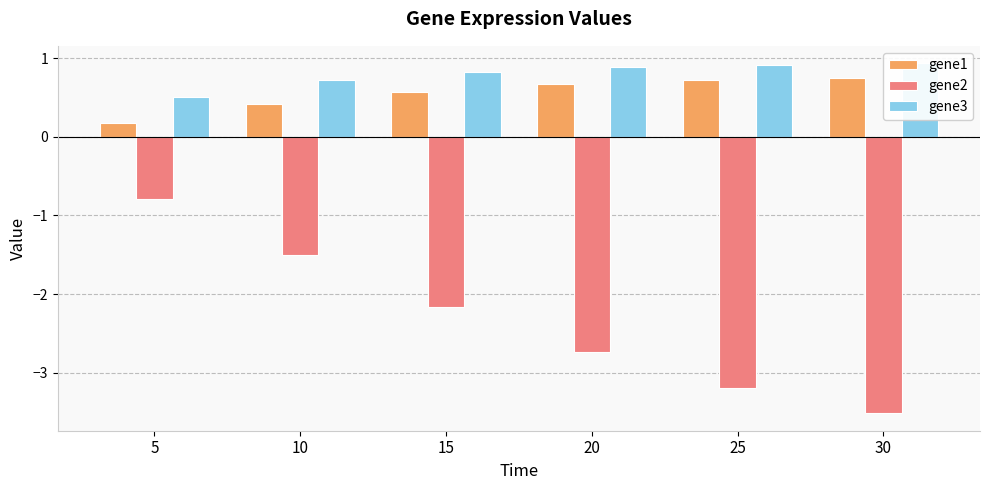

What is the sum of the gene1 values at 10 and 5?

0.6